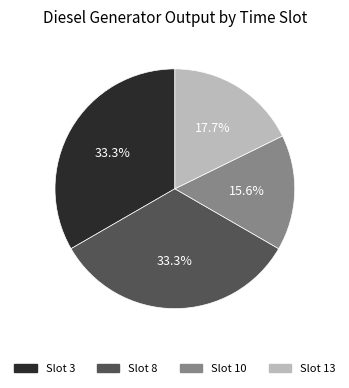

How many segments does this pie chart have?

4